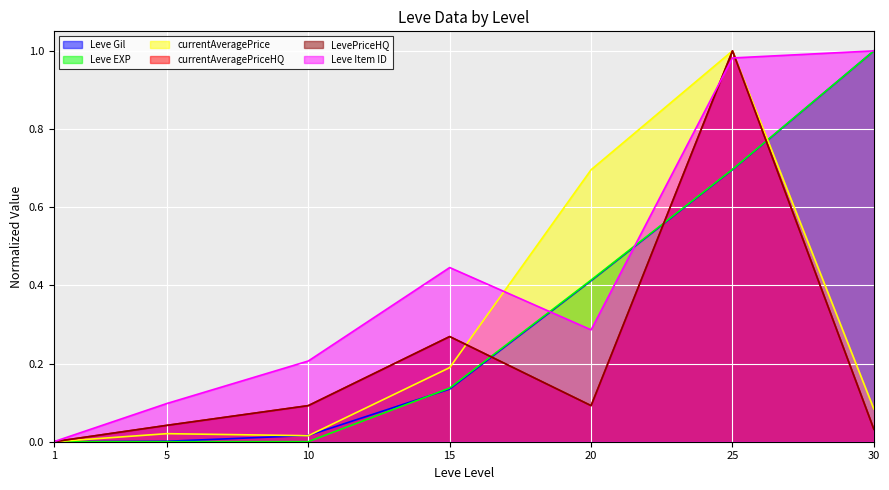

Is it true that currentAveragePriceHQ equals 0.3 at 15?

True